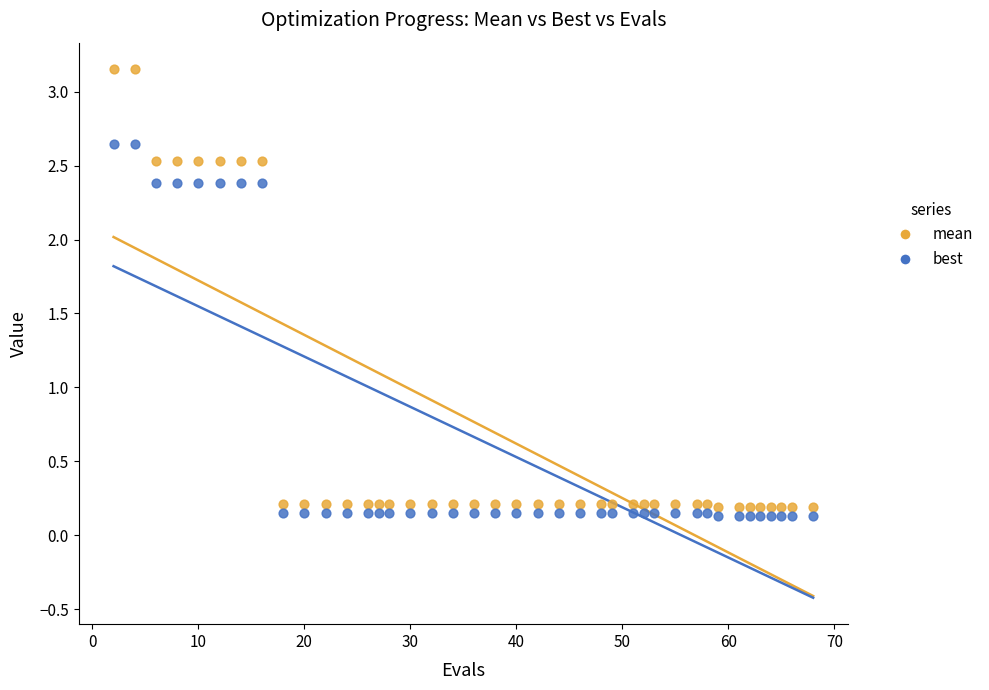

Across all data points, what is the range of X values (max minus min)?

66.0